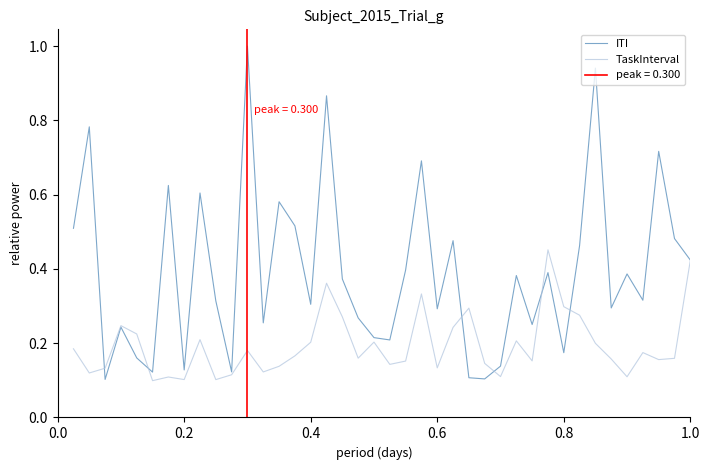

What is the minimum value for ITI?

0.1